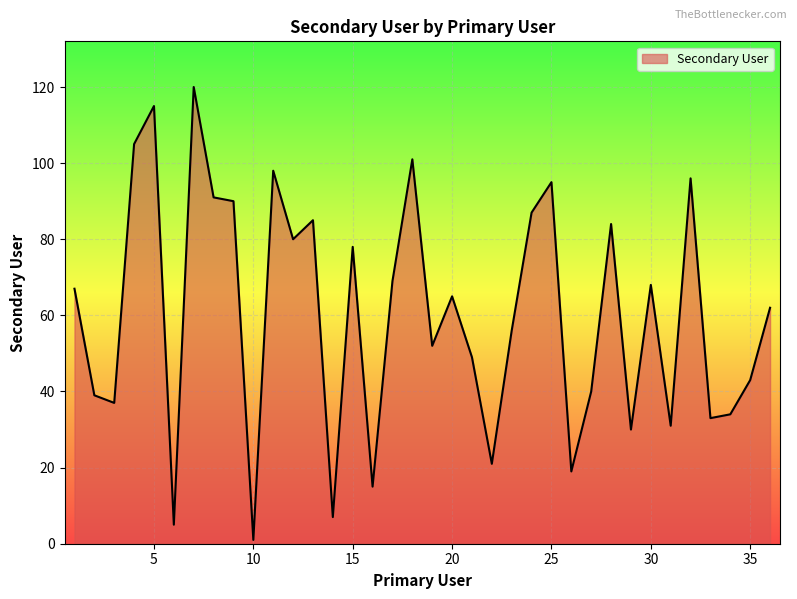

How many lines are shown in the chart?

1